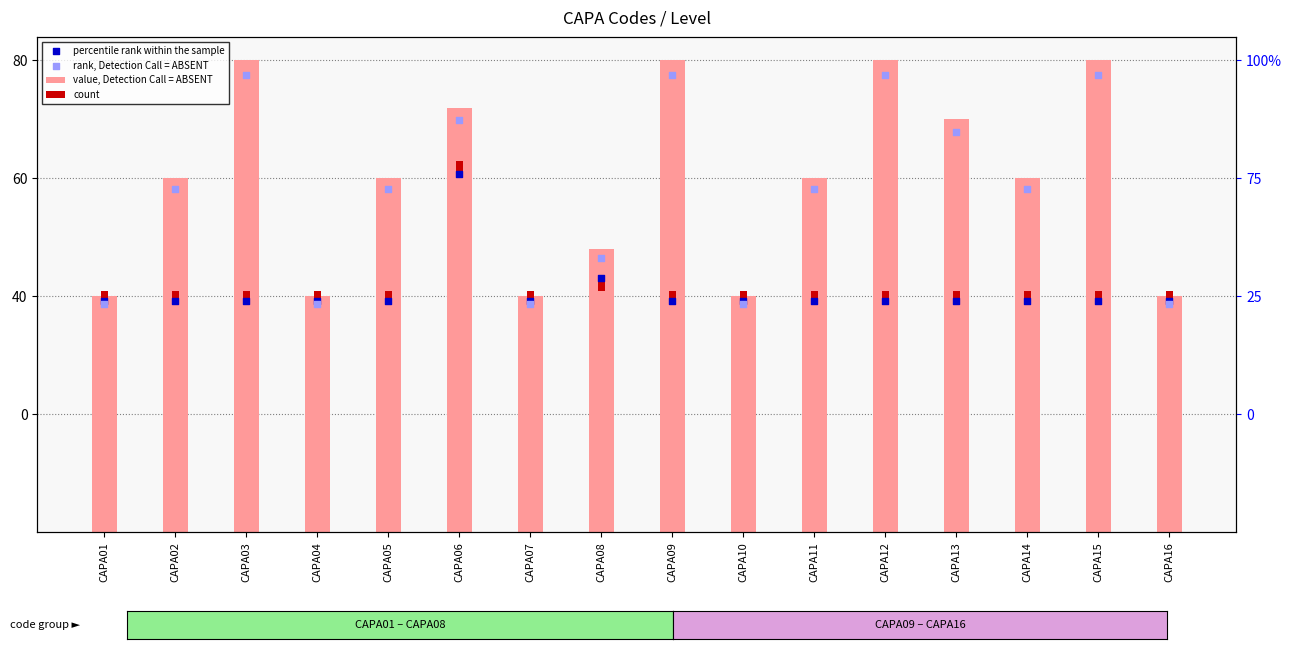

Which series contains the highest Y value?

value, Detection Call = ABSENT